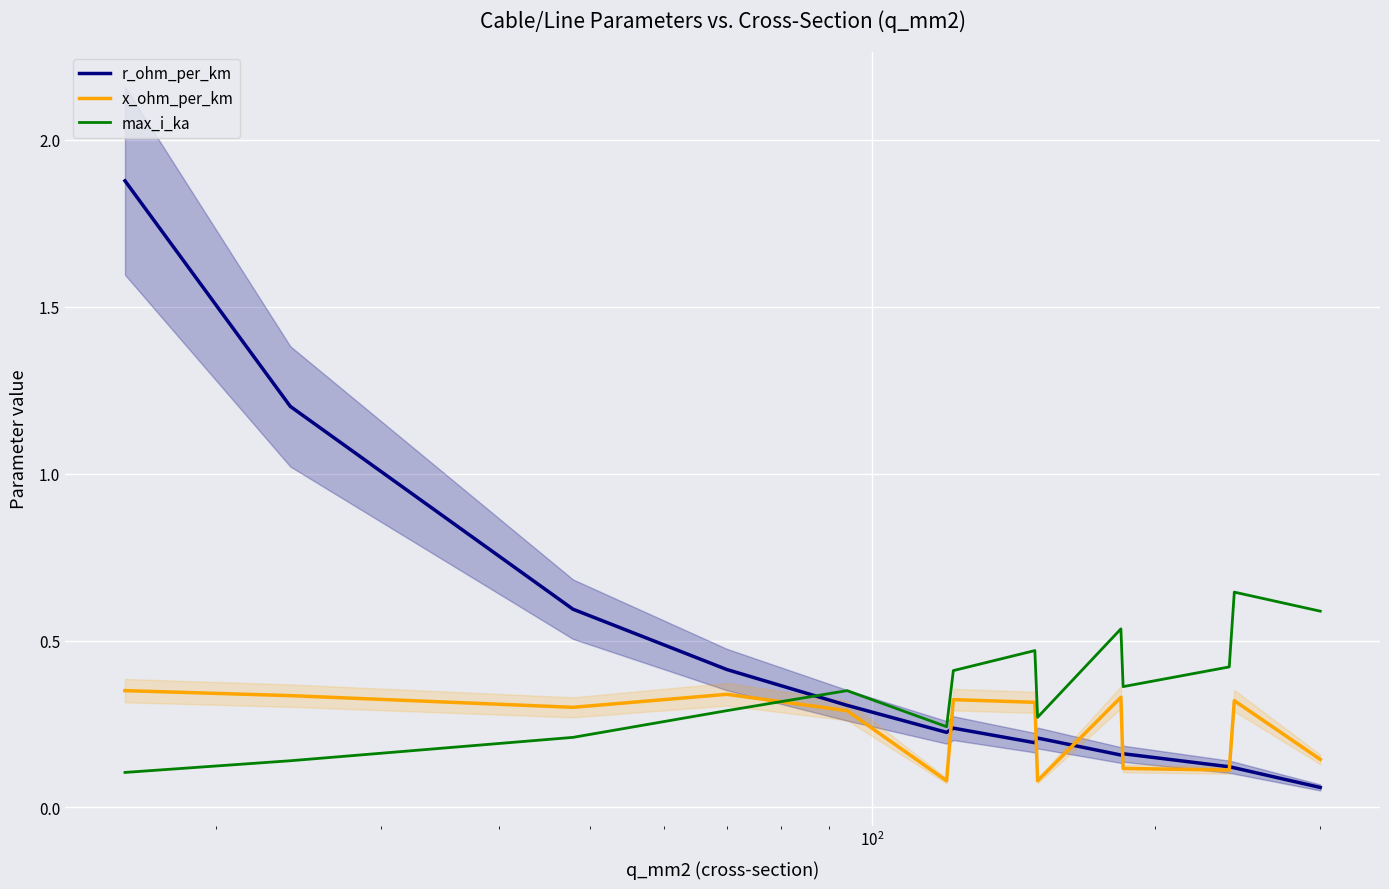

How many intersections are there between x_ohm_per_km and max_i_ka?

1